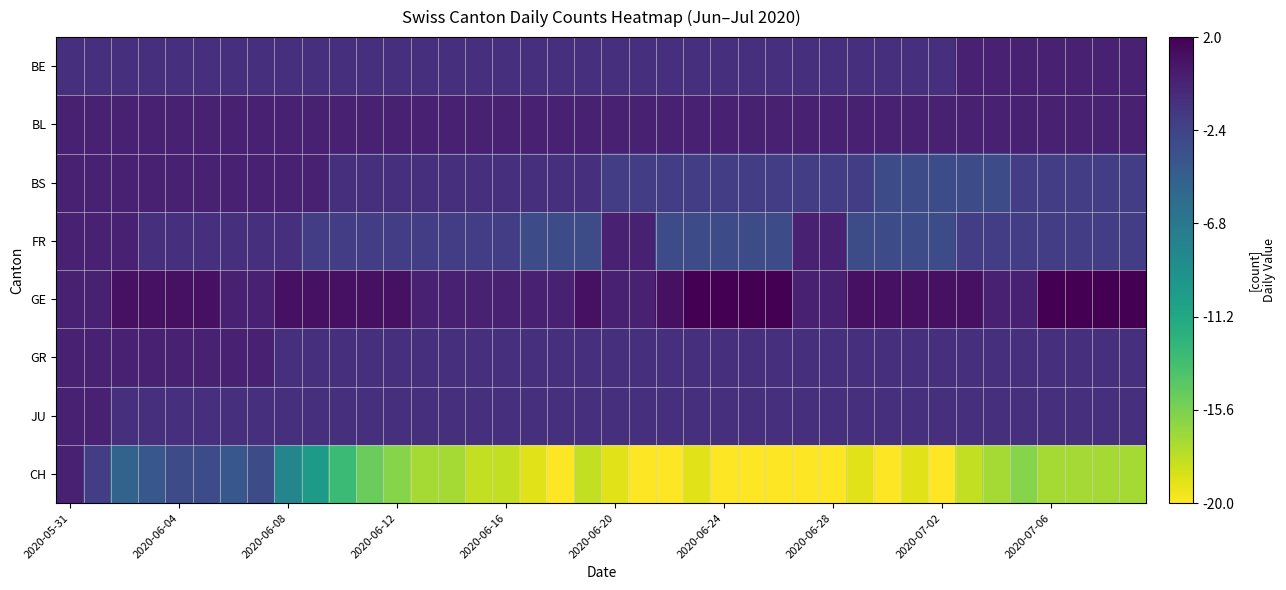

What is the maximum value shown in the chart?

22